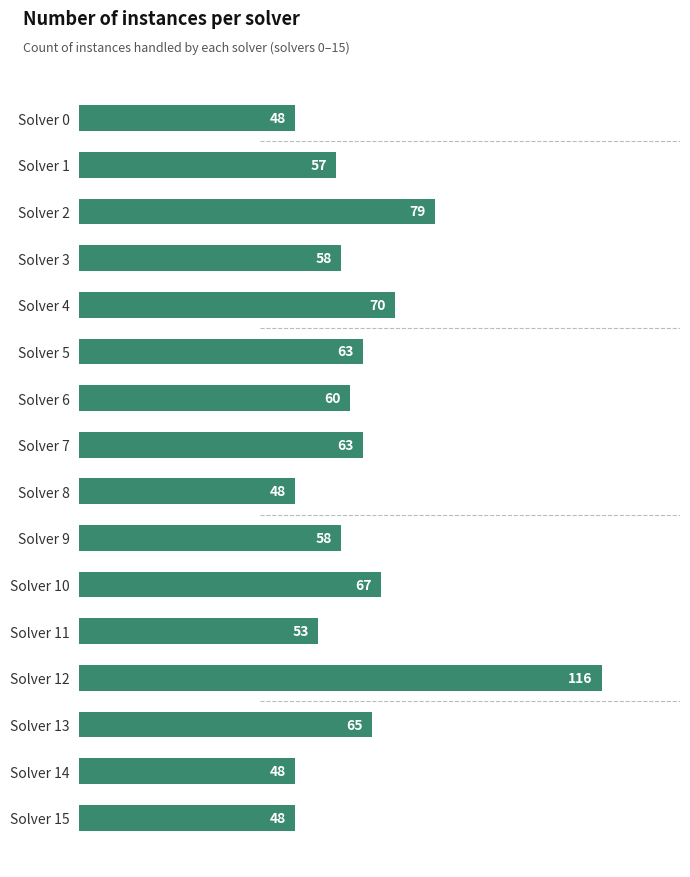

Count the number of data series in this chart.

1